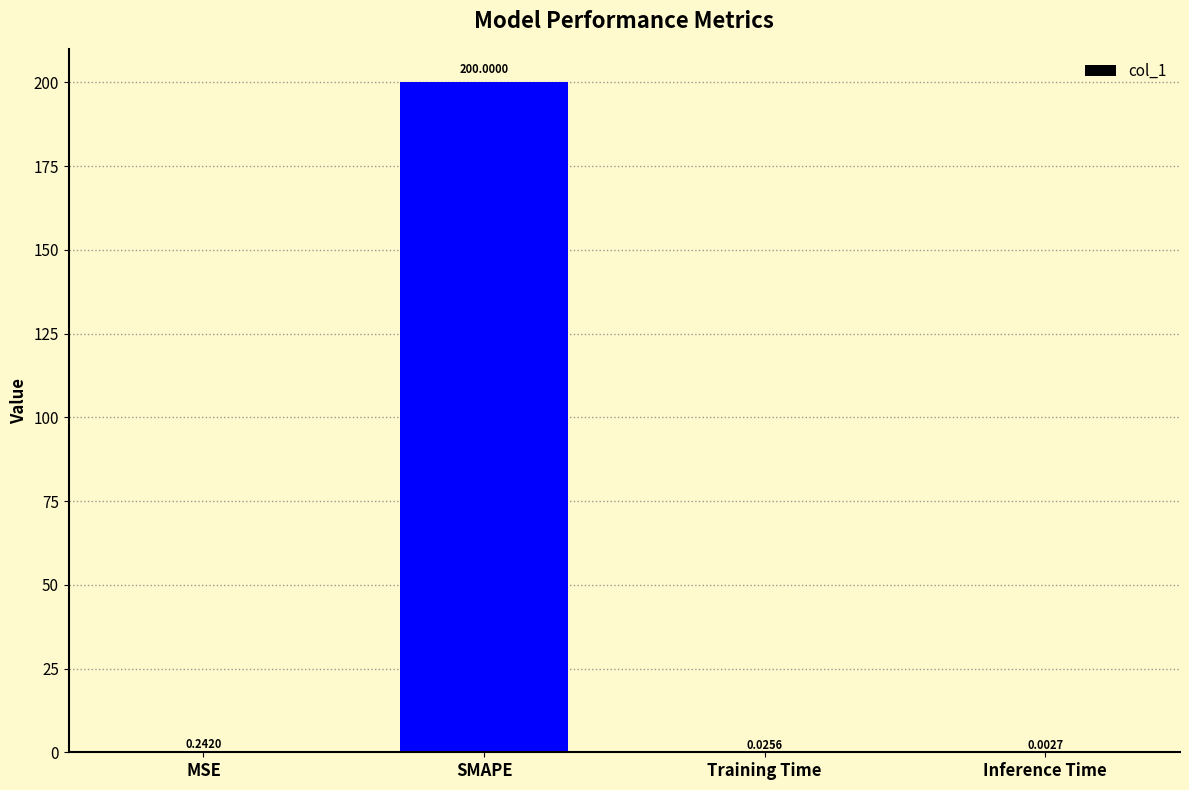

Between MSE and SMAPE, which is larger?

SMAPE